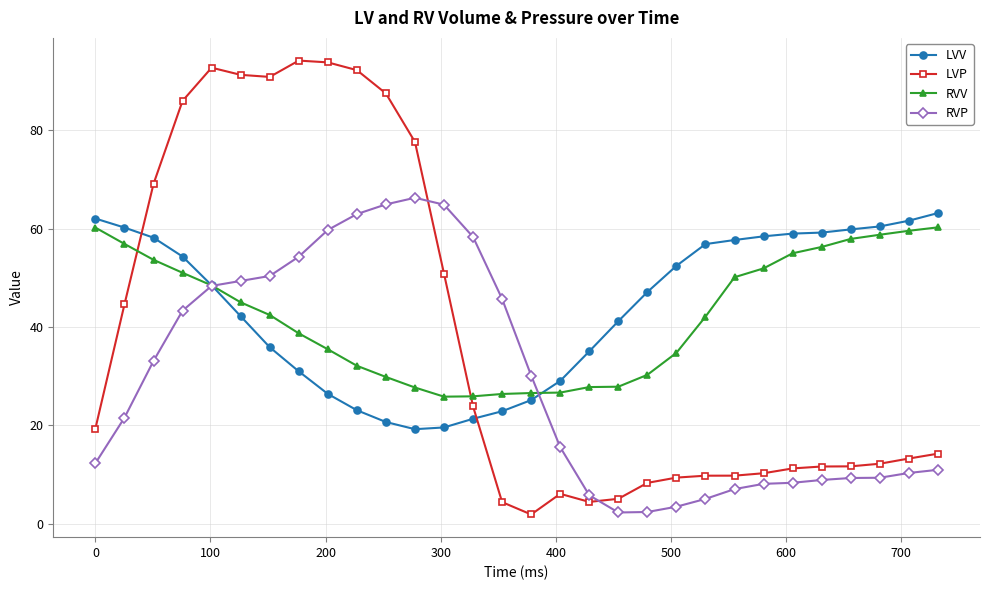

How many times do LVP and RVV cross each other?

2